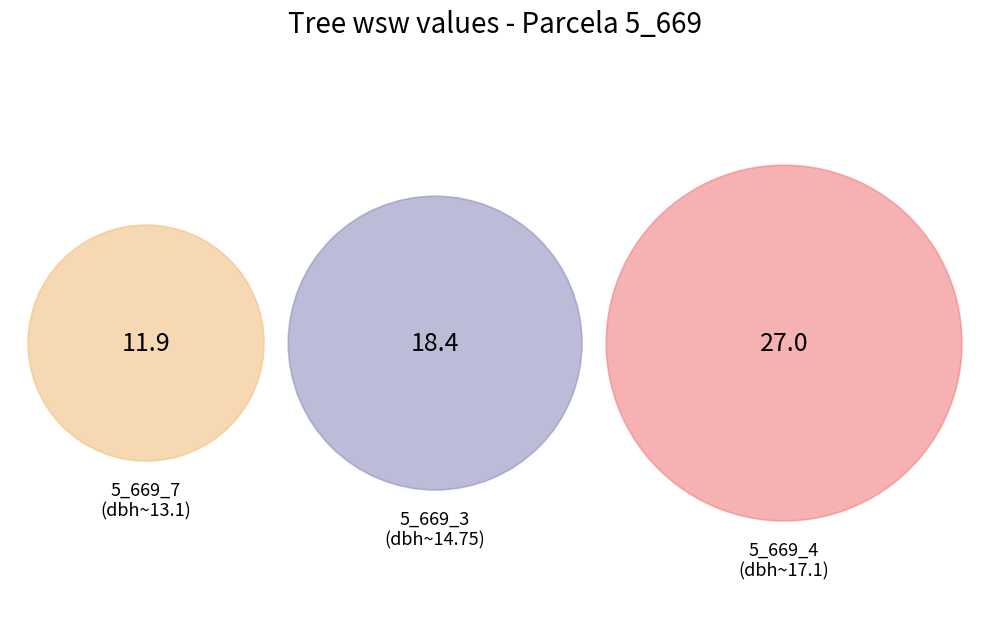

Is there any slice that represents more than half of the pie?

No